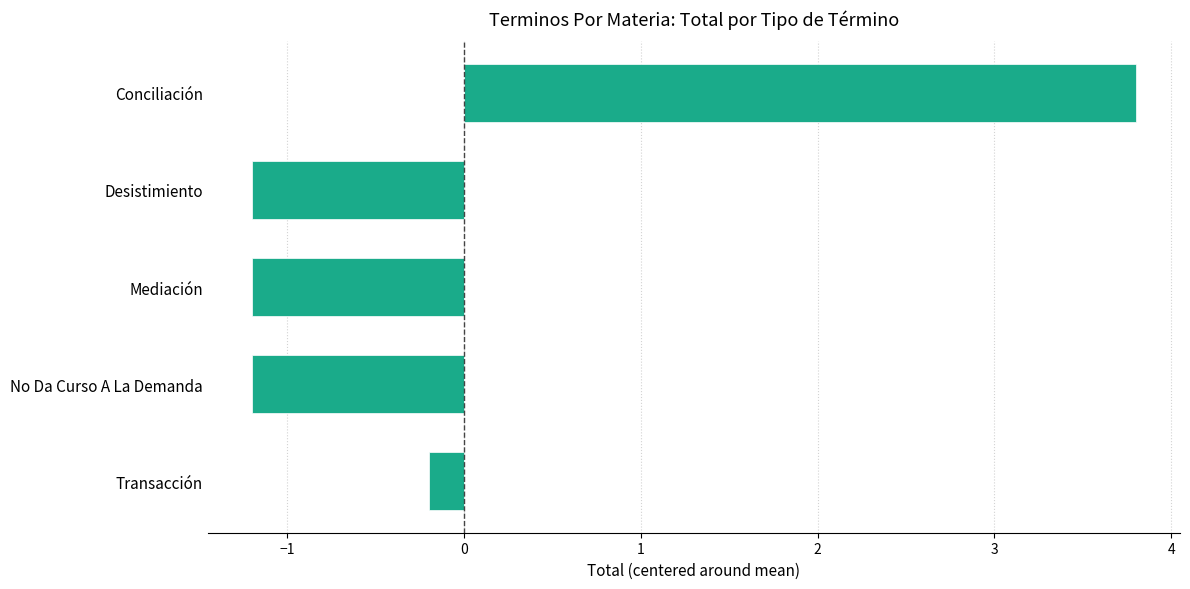

What is the difference between the maximum and minimum values?

5.0